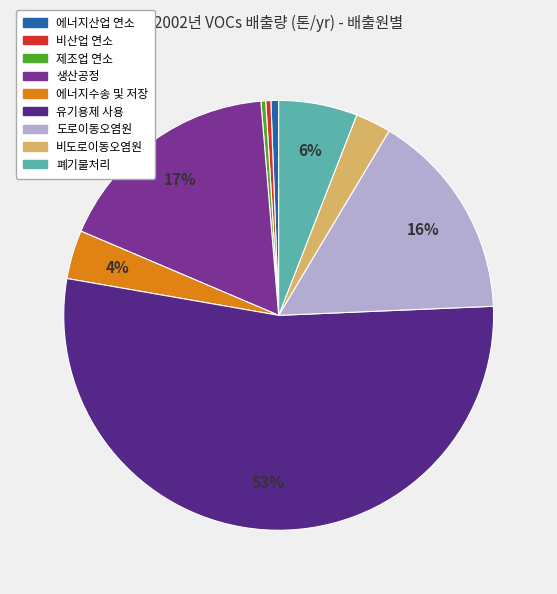

Does any single category account for the majority?

Yes